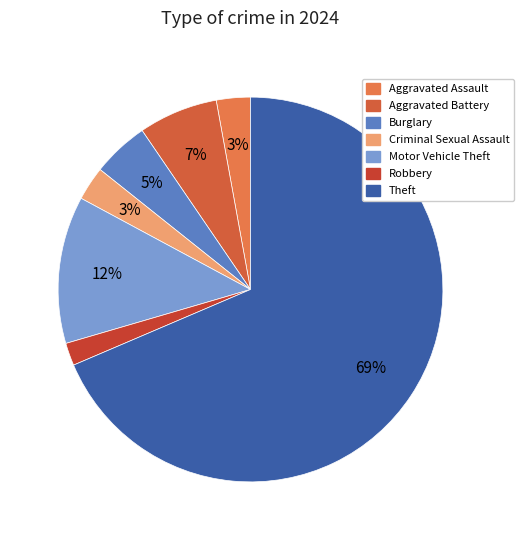

The Motor Vehicle Theft slice represents 2% of the pie. True or false?

False